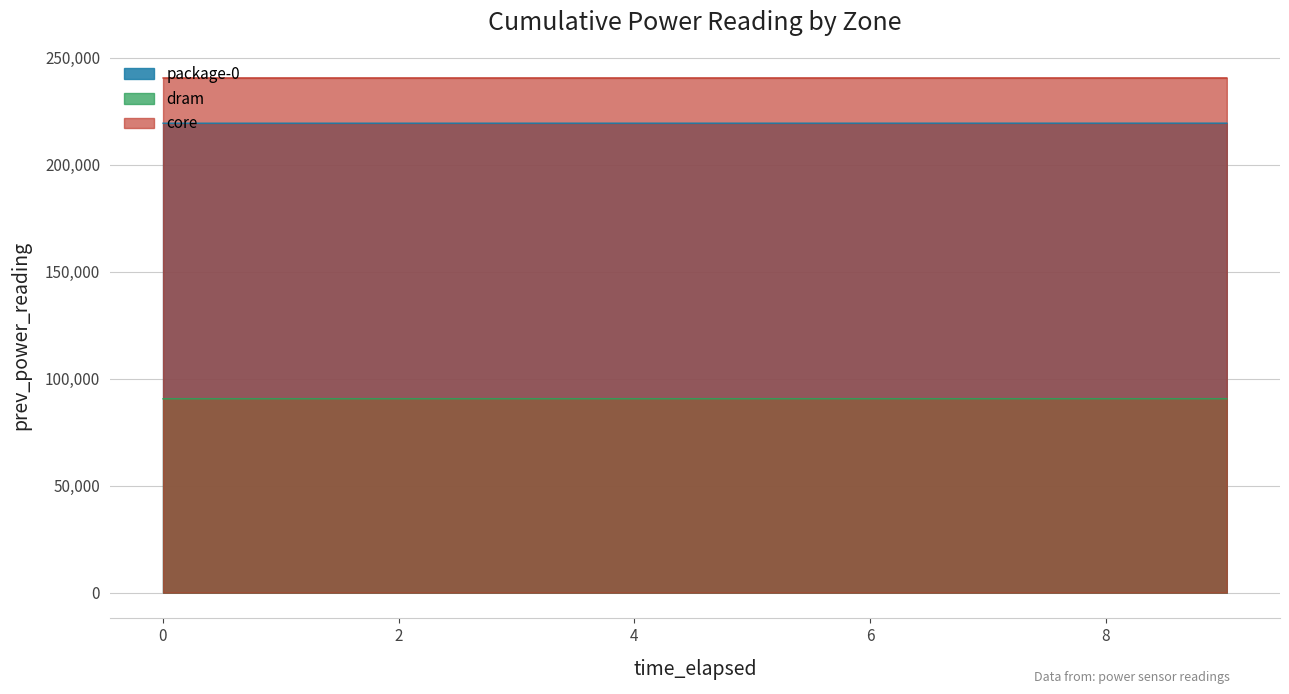

How many data points in dram are above 90642?

5